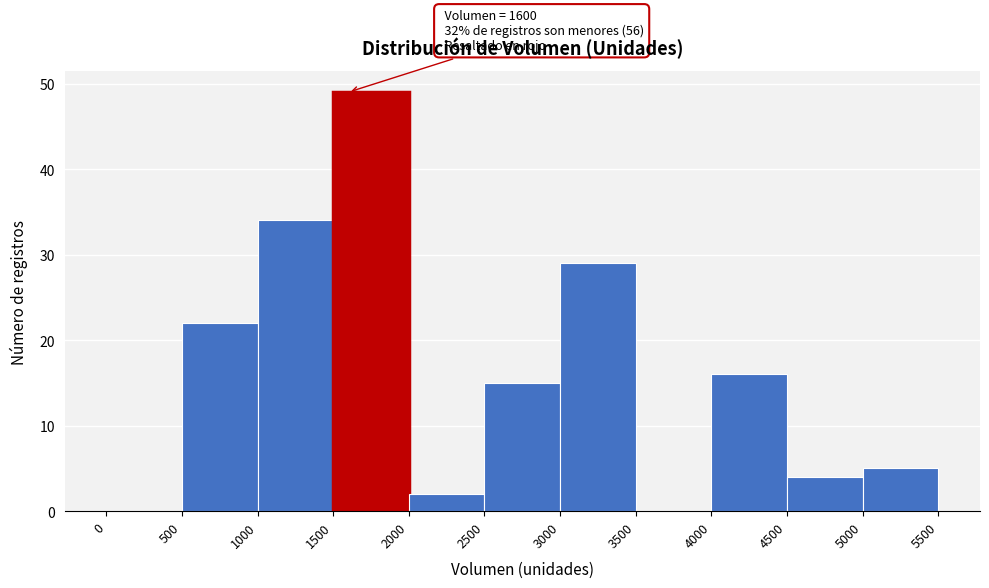

Over which range of the x-axis is the bar tallest?

1500 to 2000